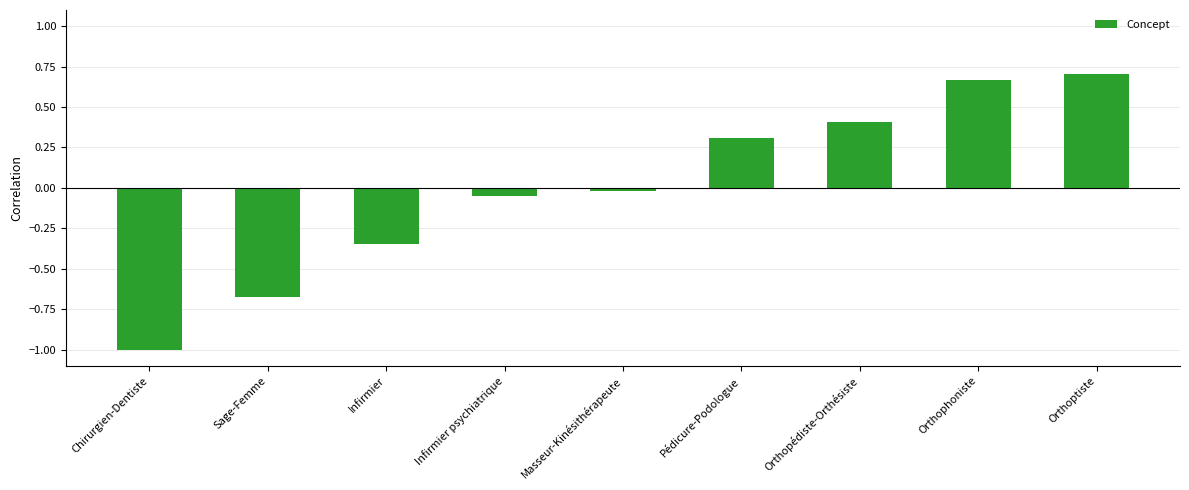

What is the label of the 8th bar from the left?

Orthophoniste